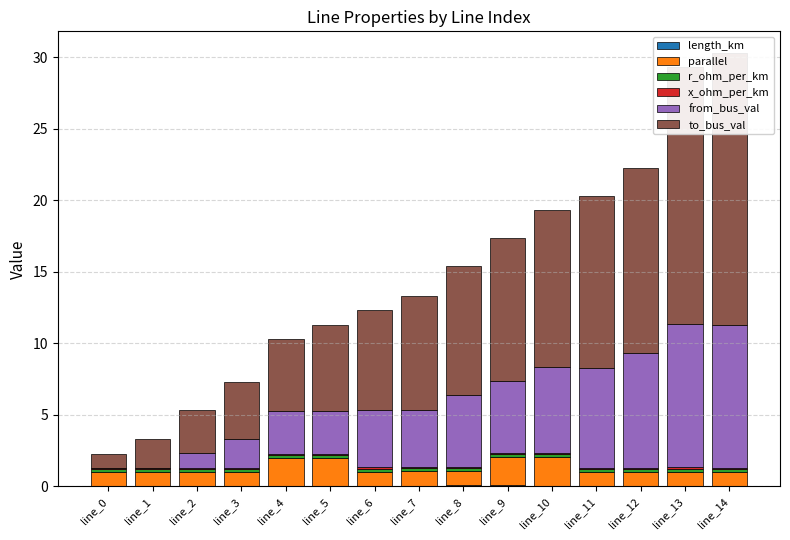

What is the difference between the highest and lowest values at line_11?

12.0